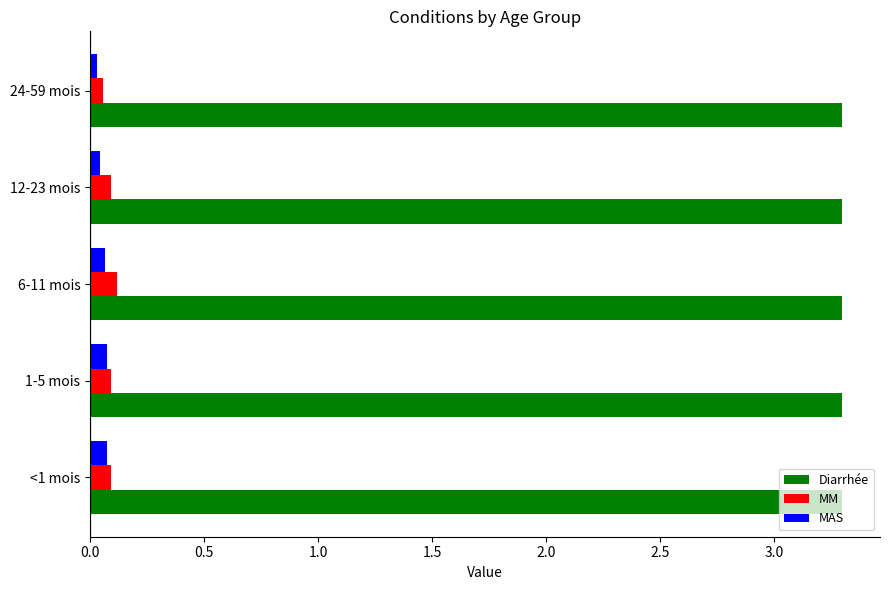

What is the spread (max minus min) of values at <1 mois?

3.2